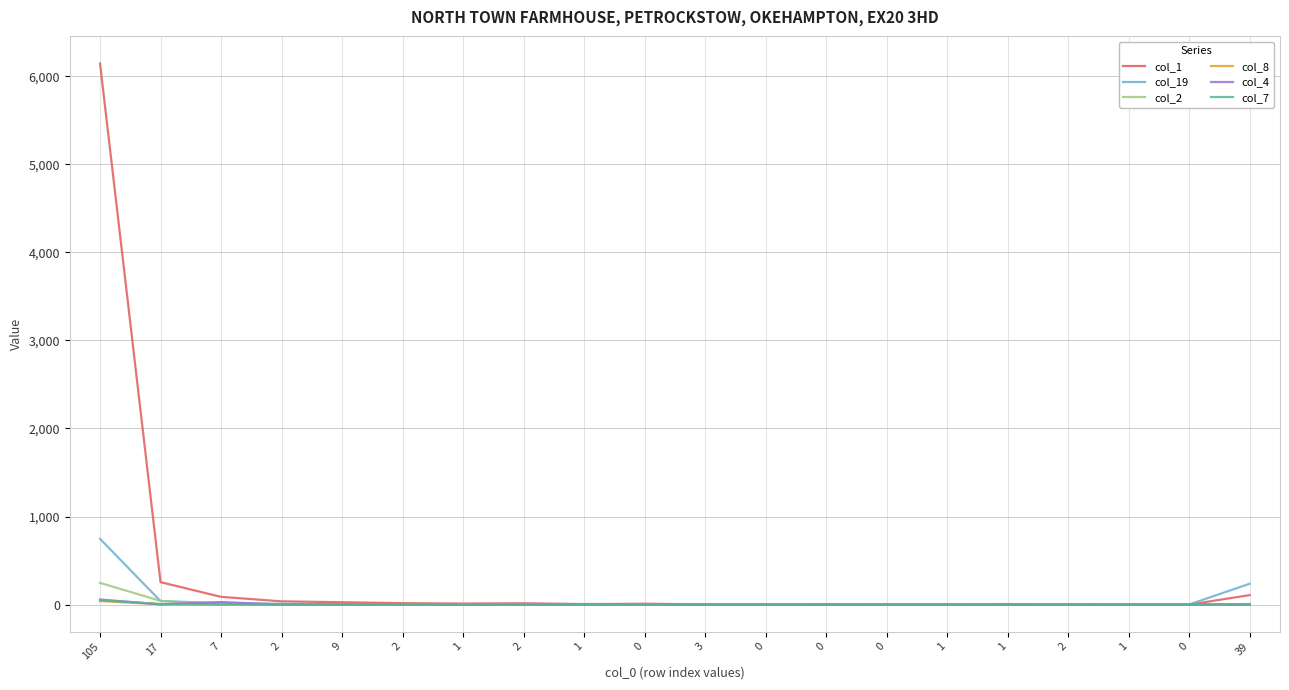

How many lines are shown in the chart?

6